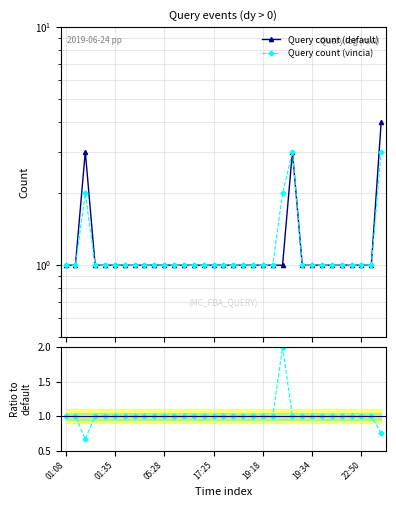

How many Query count (default) values are between 1 and 2?

30